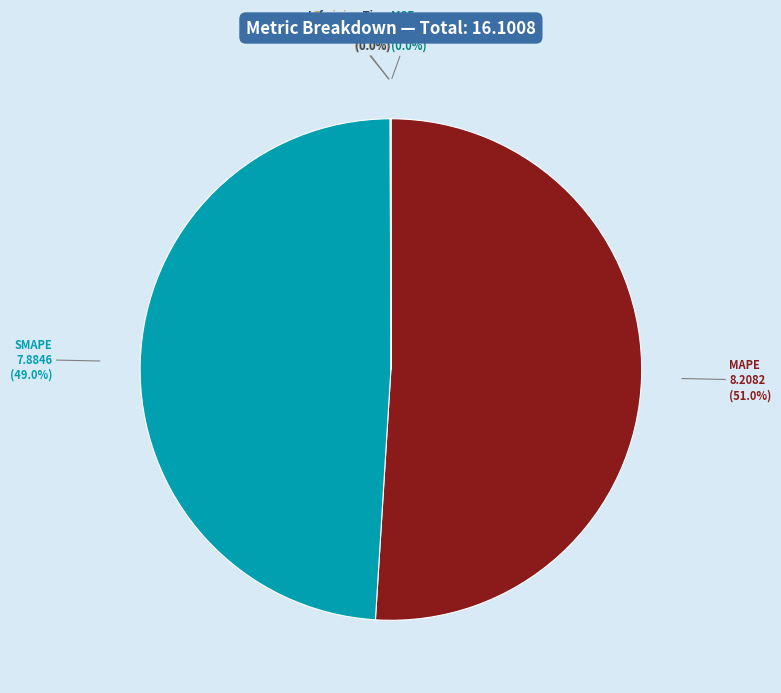

What percentage is NOT represented by MAPE?

49.0%